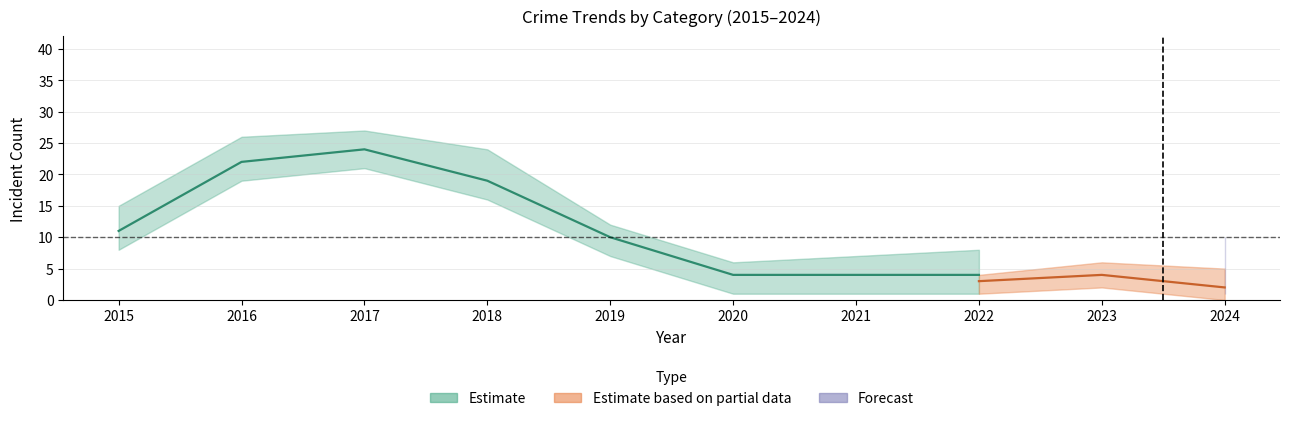

In Aggravated Battery, how many points are higher than both neighbors (excluding endpoints)?

2